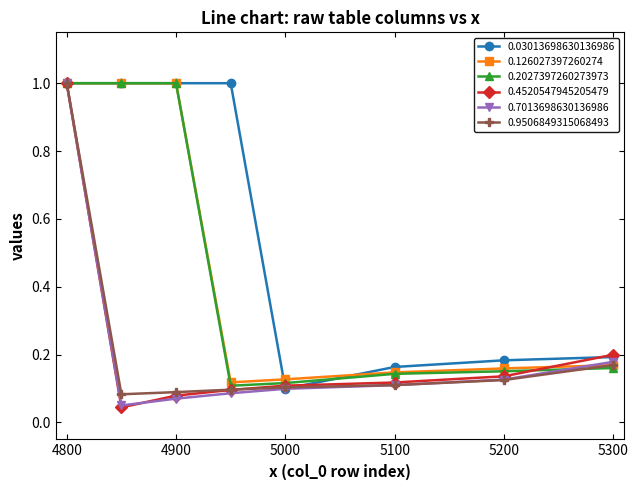

What is the sum of all 0.2027397260273973 values?

3.7